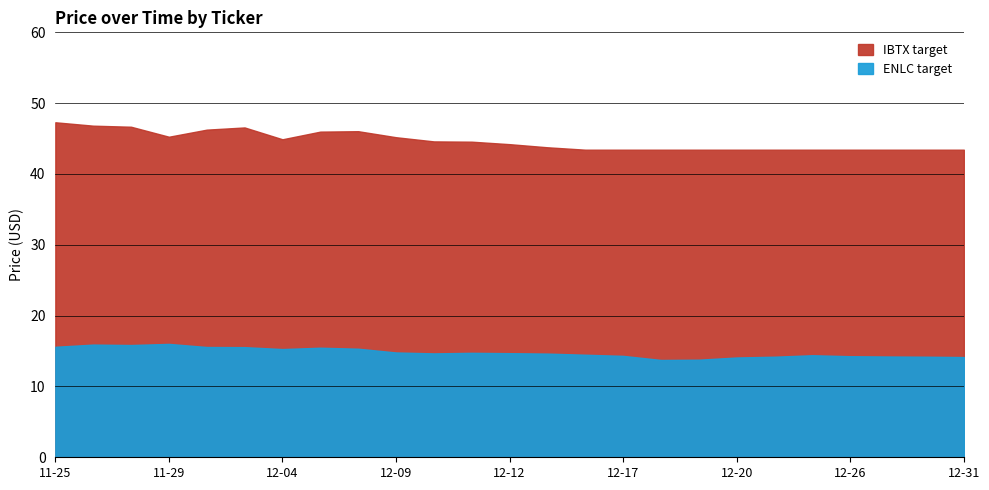

True or false: ENLC target has a value of 14.6 at 2024-12-13.

True